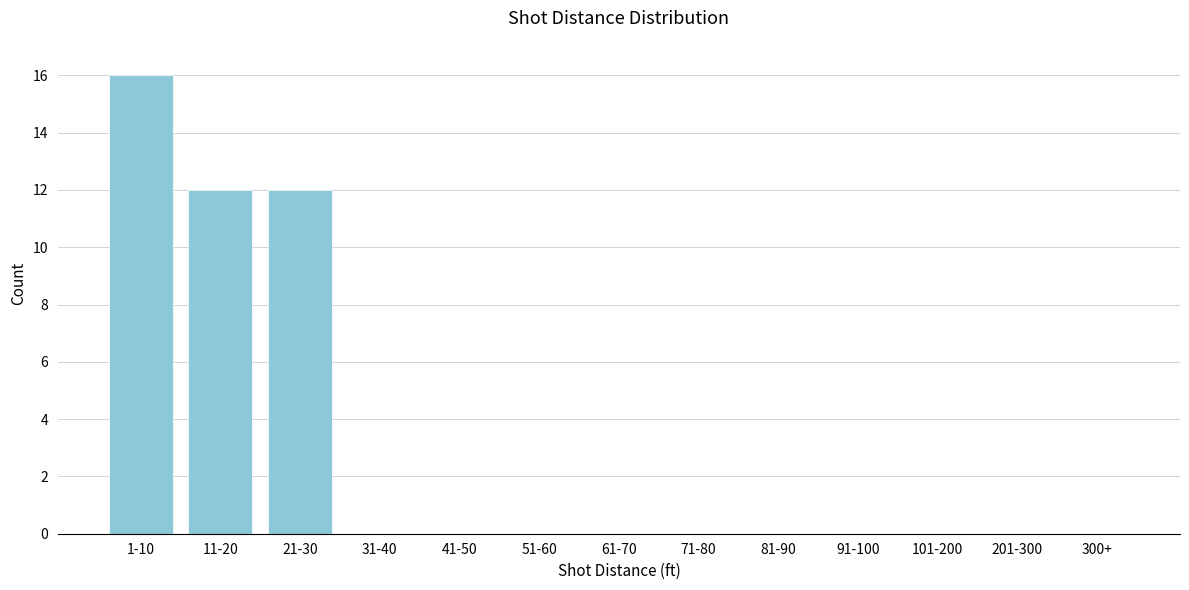

Reading left to right, transcribe all the data shown in this chart.

1-10=16	11-20=12	21-30=12	31-40=0	41-50=0	51-60=0	61-70=0	71-80=0	81-90=0	91-100=0	101-200=0	201-300=0	300+=0